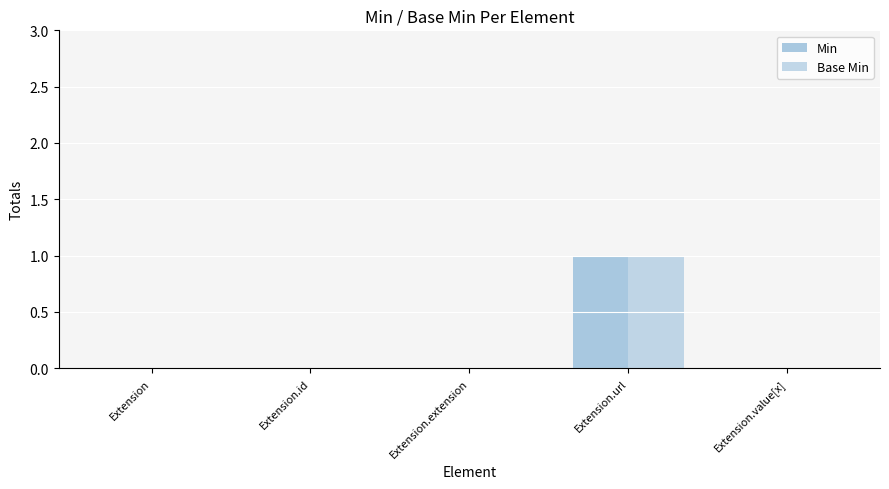

What is the sum of all Base Min values?

1